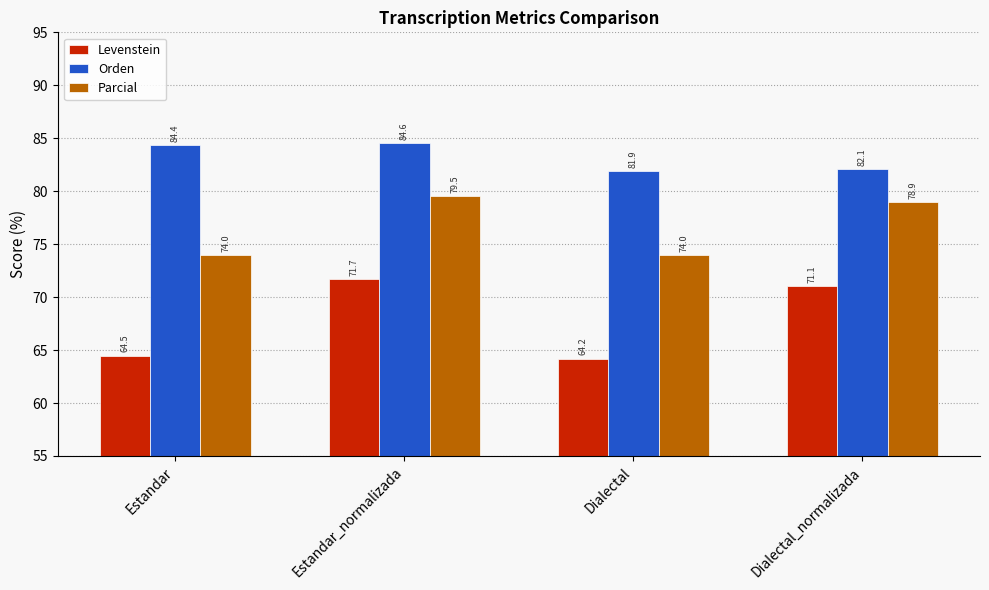

What is the label of the 4th bar from the right?

Estandar